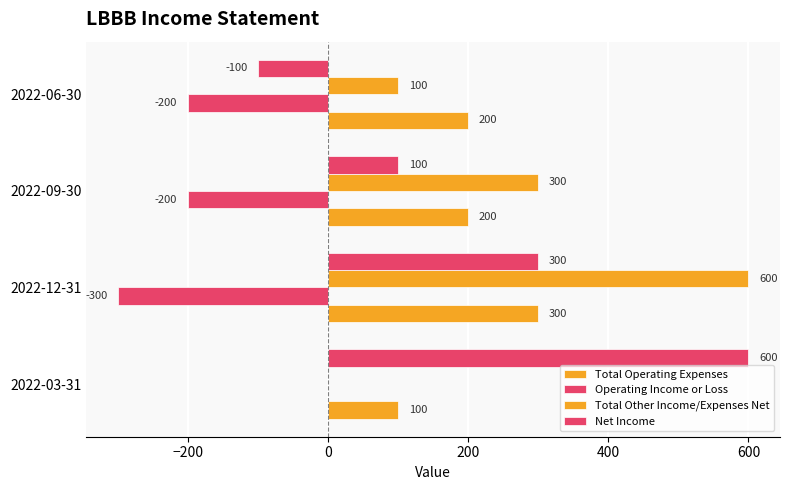

How many series are shown in this chart?

4